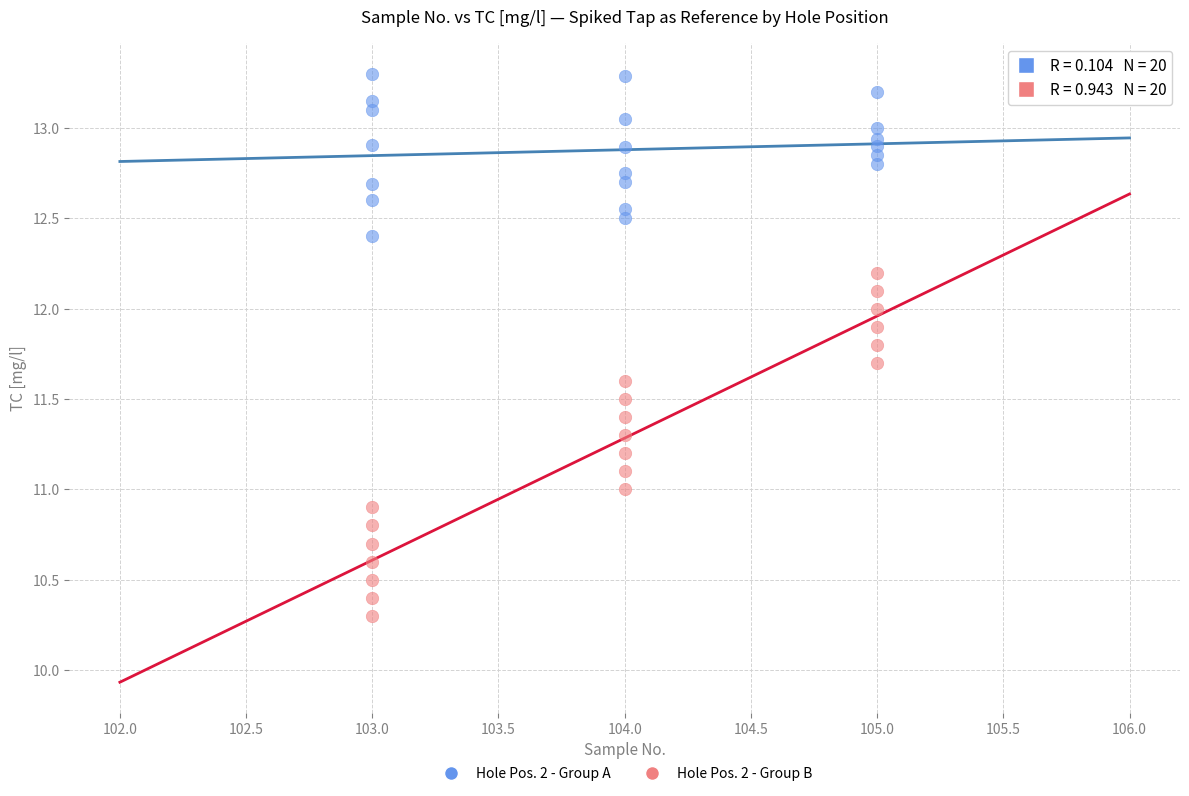

What are all the series names shown in the legend?

Hole Pos. 2 - Group A, Hole Pos. 2 - Group B